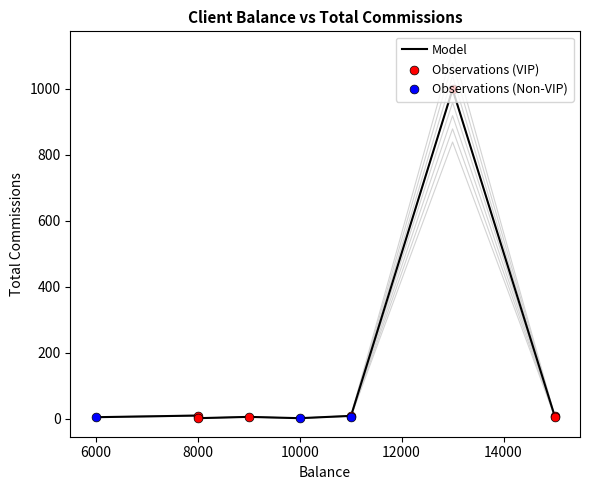

What is the change in value from 6000 to 10000?

-4